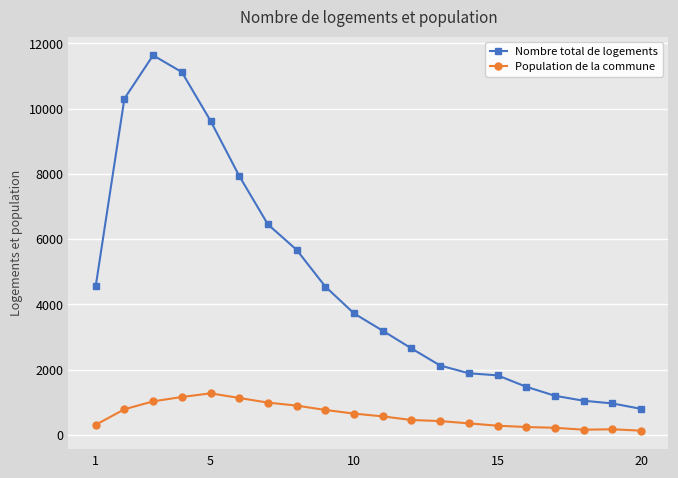

What is the maximum value shown in the chart?

11631